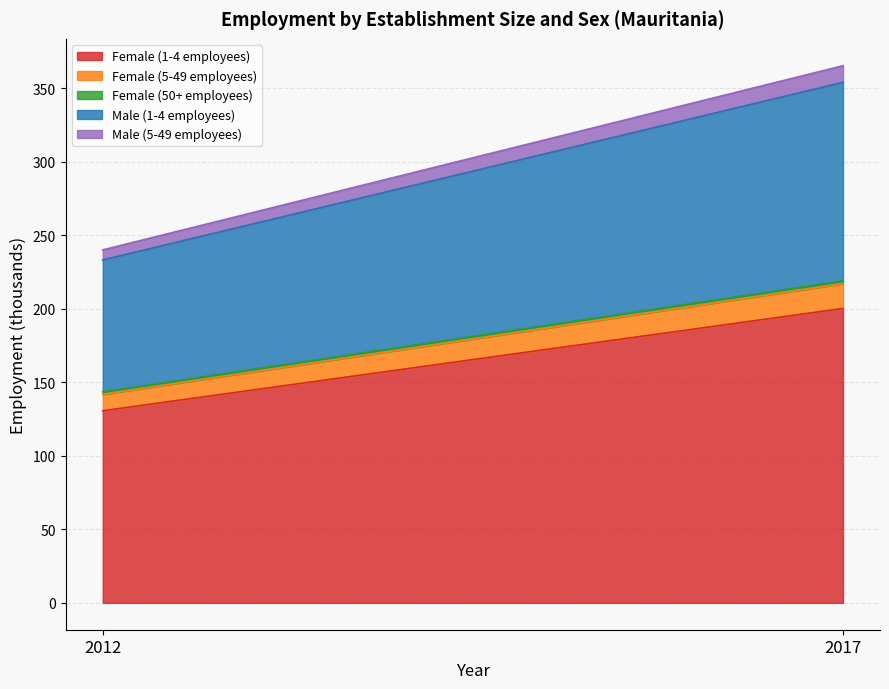

Between 2017 and 2012, which is larger?

2017